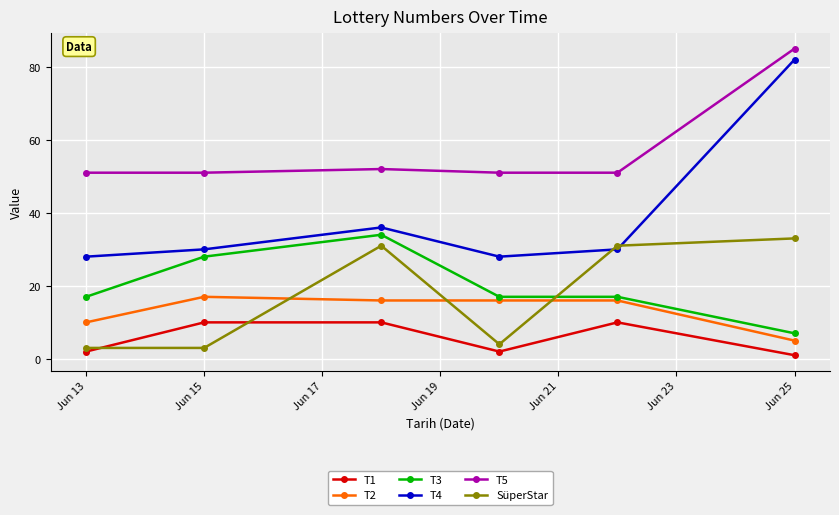

List the series in order of their peak value, highest first.

T5, T4, T3, SüperStar, T2, T1